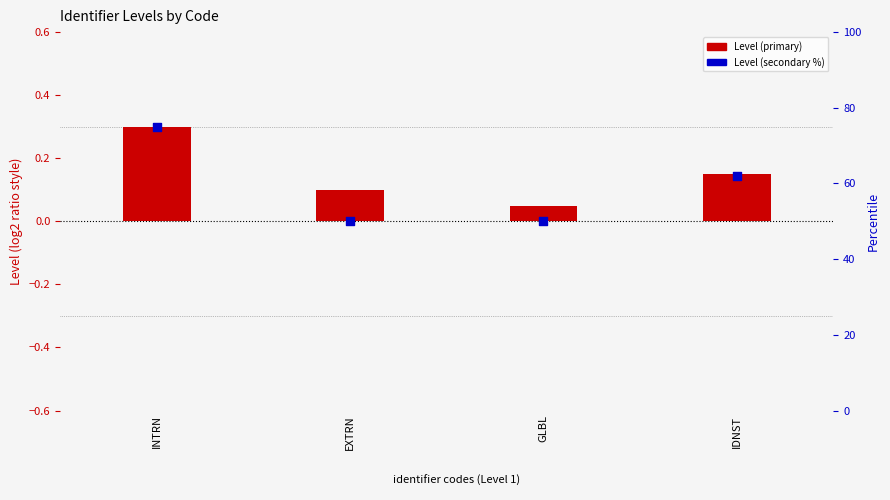

Which series contains the lowest Y value?

Level (primary)